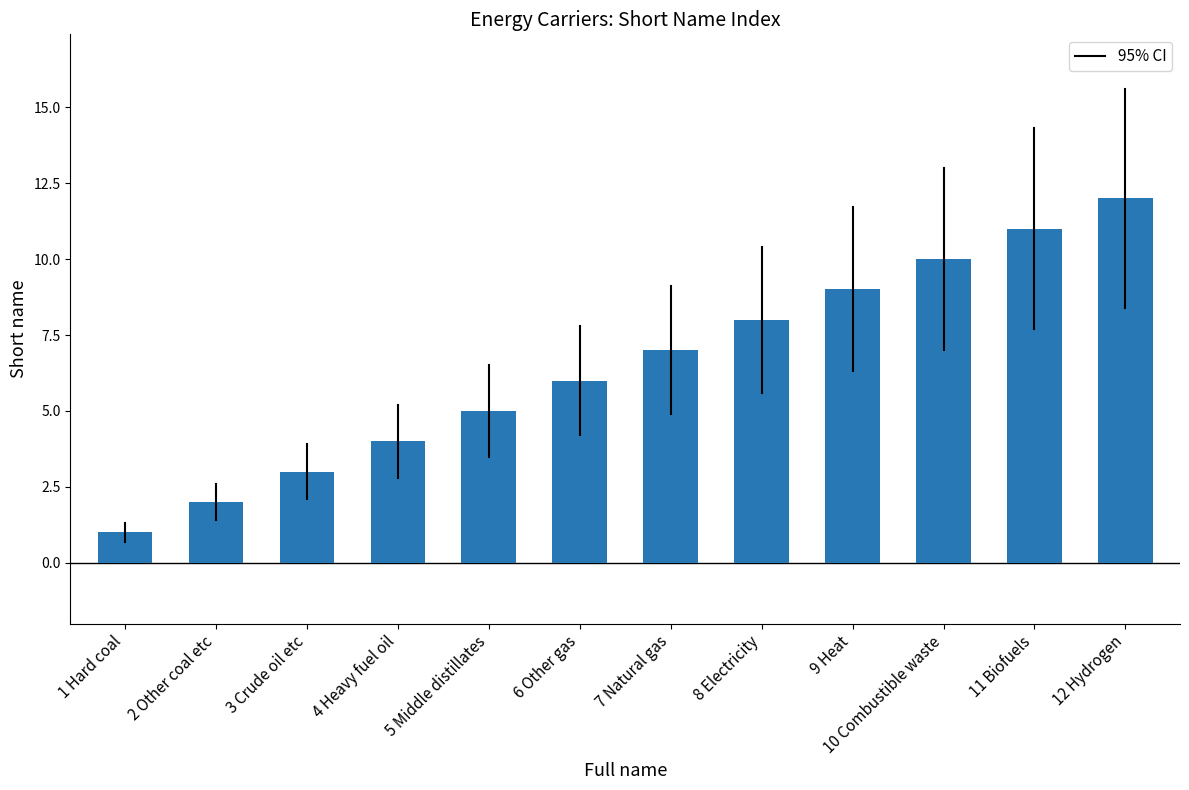

What is the change in value from 10 Combustible waste to 12 Hydrogen?

+2